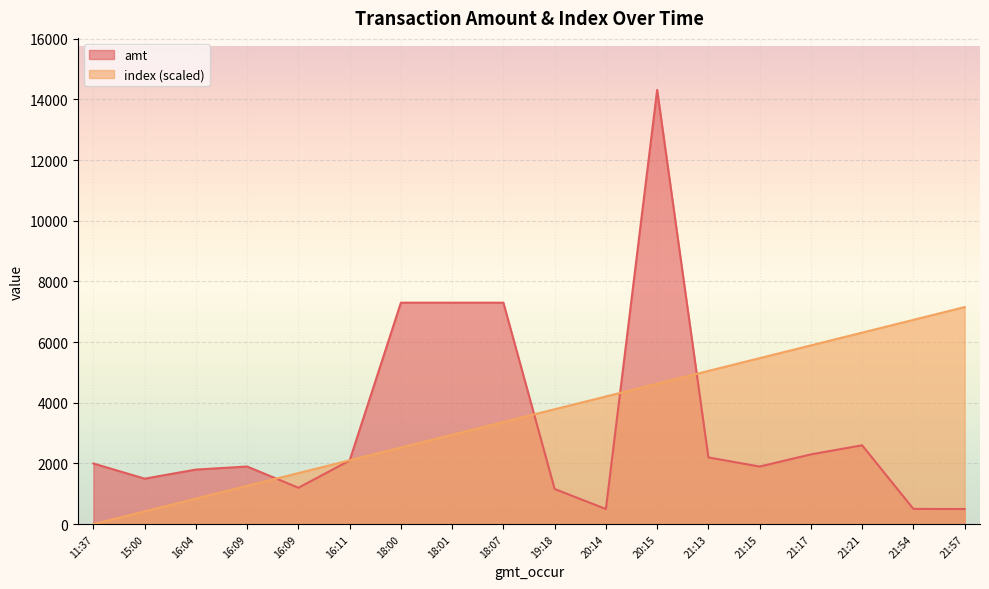

How many times do amt and index cross each other?

5